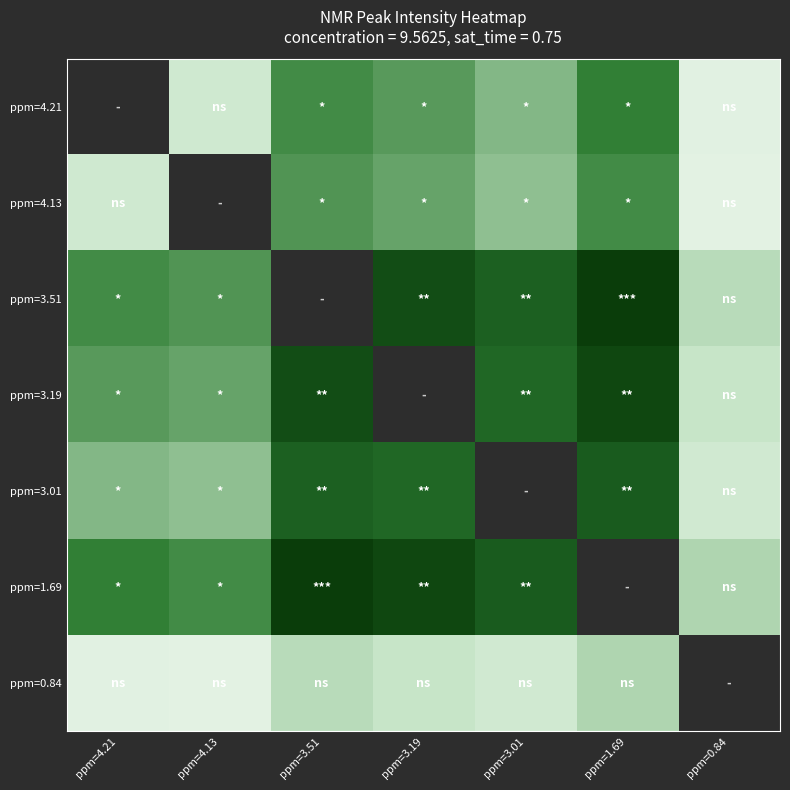

What is the spread (max minus min) of values at ppm=1.69?

9.0